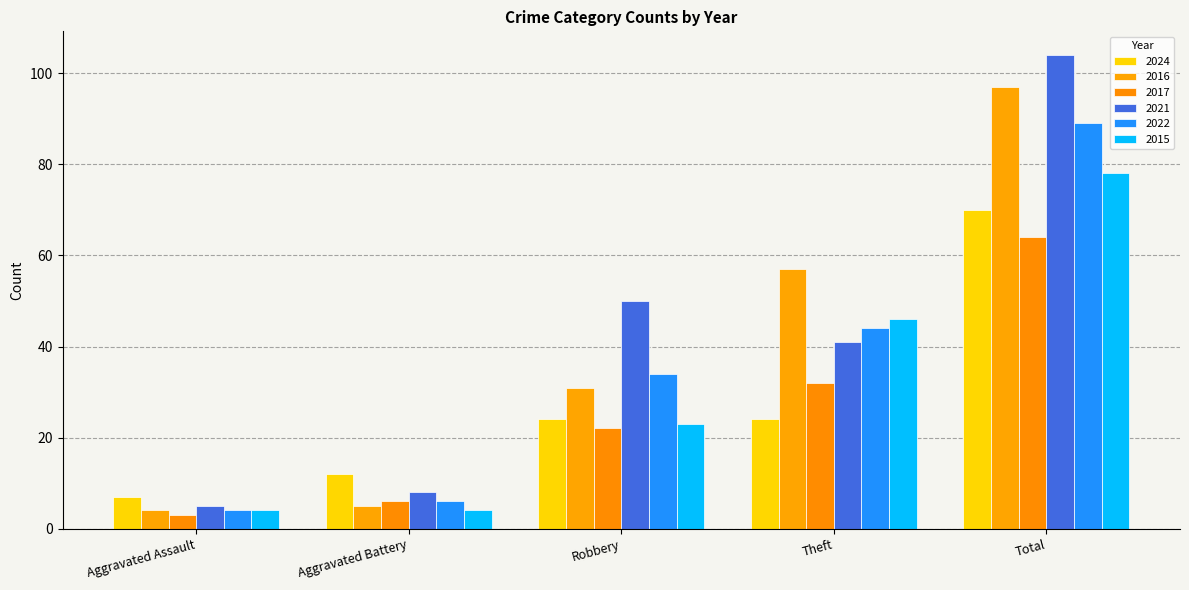

What is the value of the 2021 bar at the 2nd from the left?

8